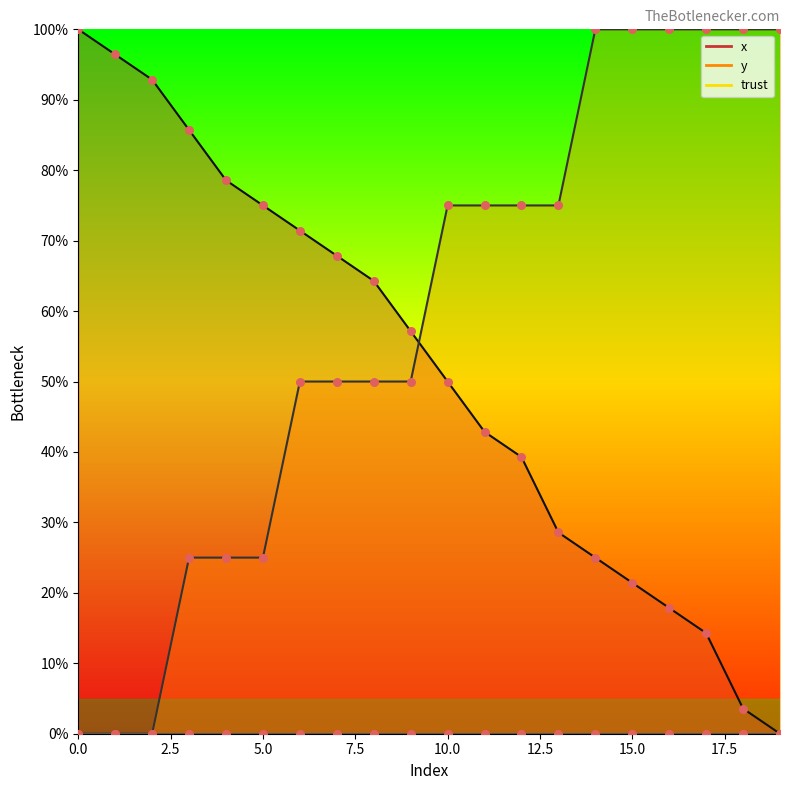

Which series has the widest spread of Y values?

x